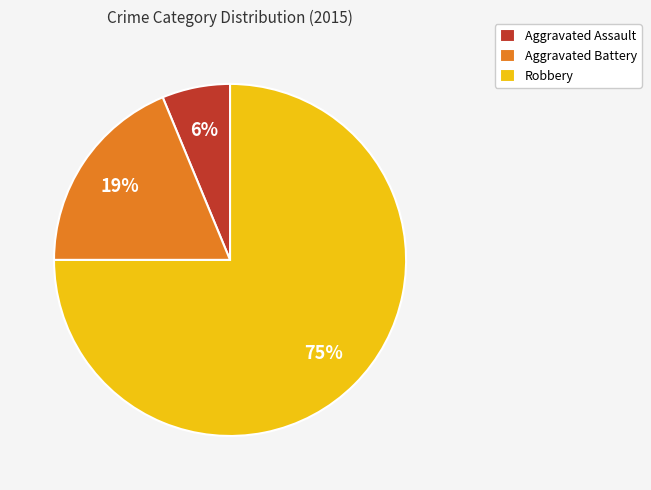

To the nearest percent, what is the difference between the Robbery and Aggravated Assault slice percentages?

69%